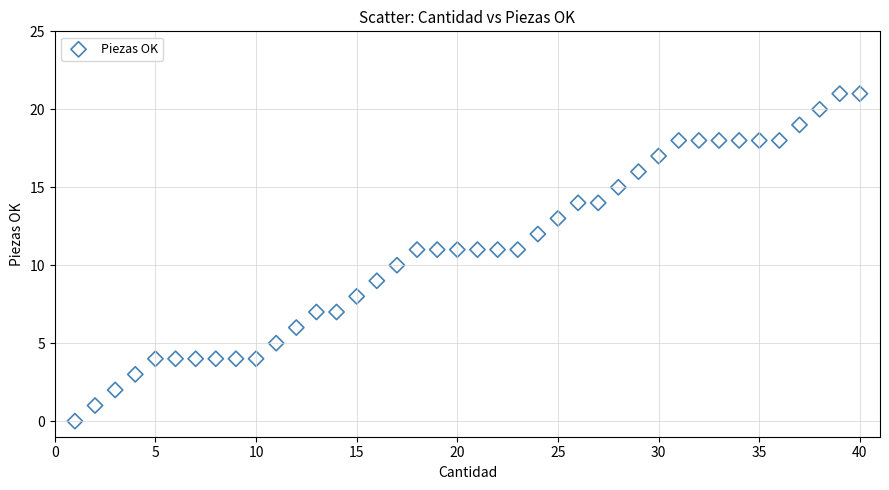

What is the range of Y values (max minus min)?

21